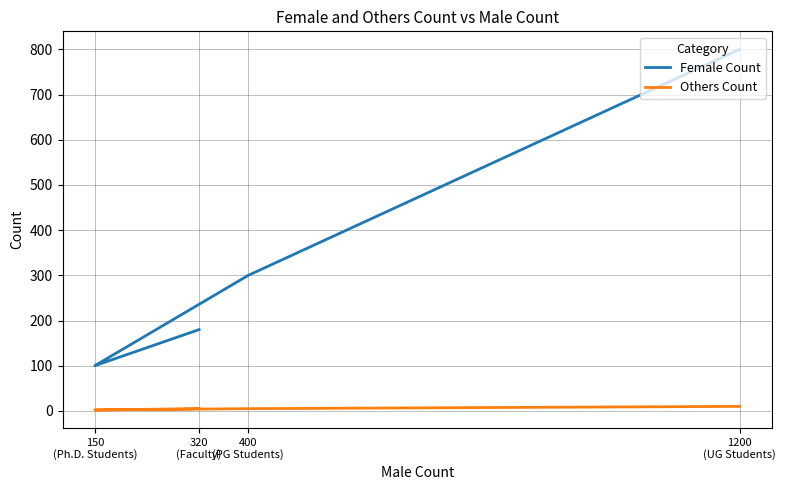

How many Others Count values are between 5 and 10?

3